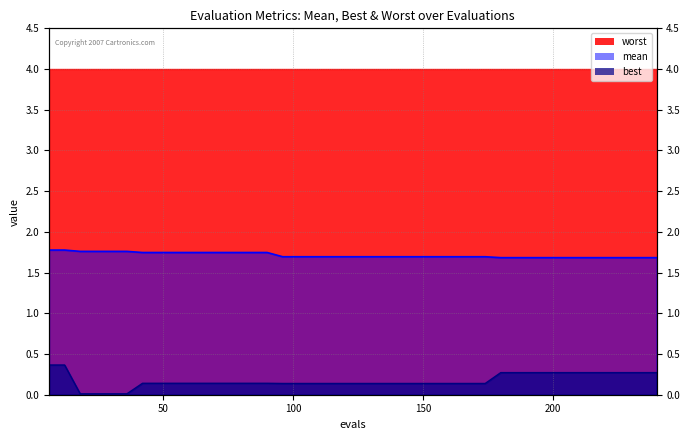

Which series has the widest spread of values?

best